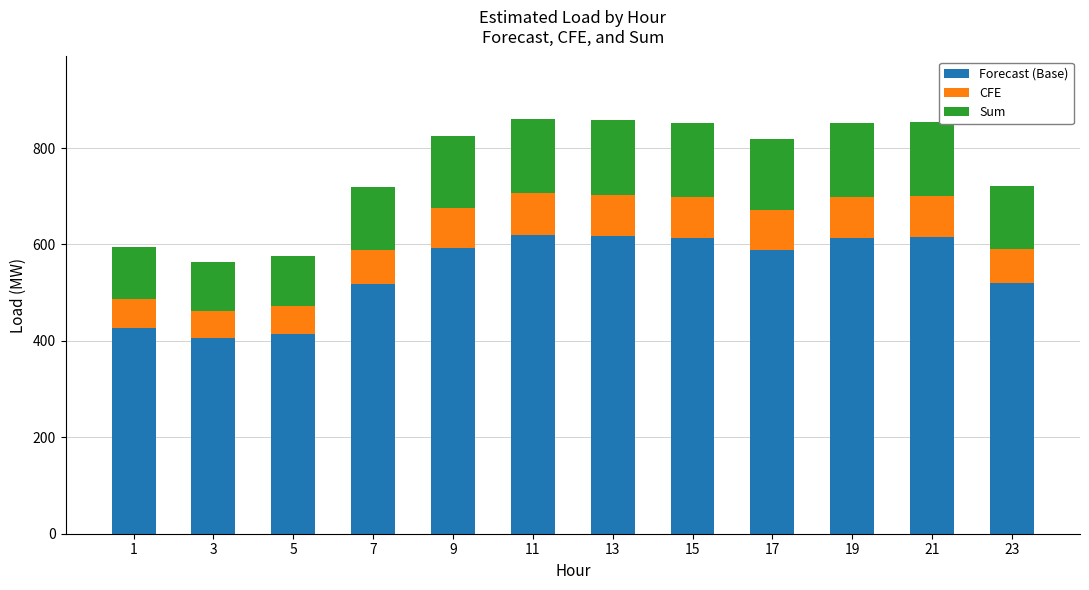

True or false: Forecast (Base) has a value of 615.2 at 21.

True